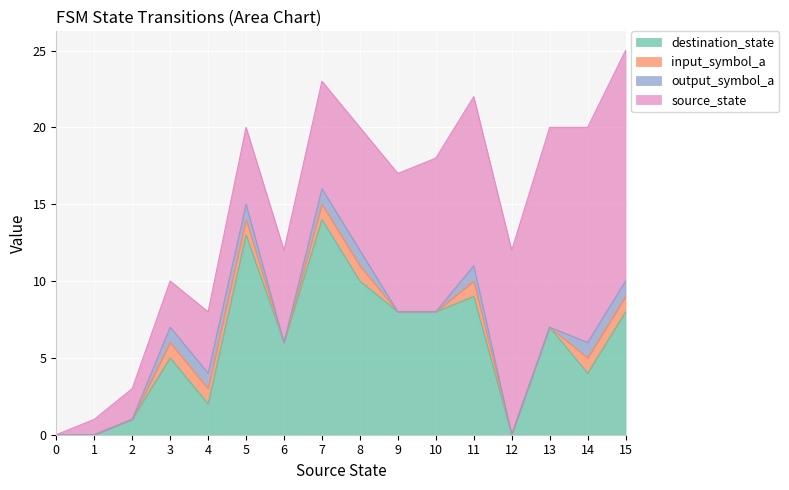

What are all the series names shown in the legend?

destination_state, input_symbol_a, output_symbol_a, source_state